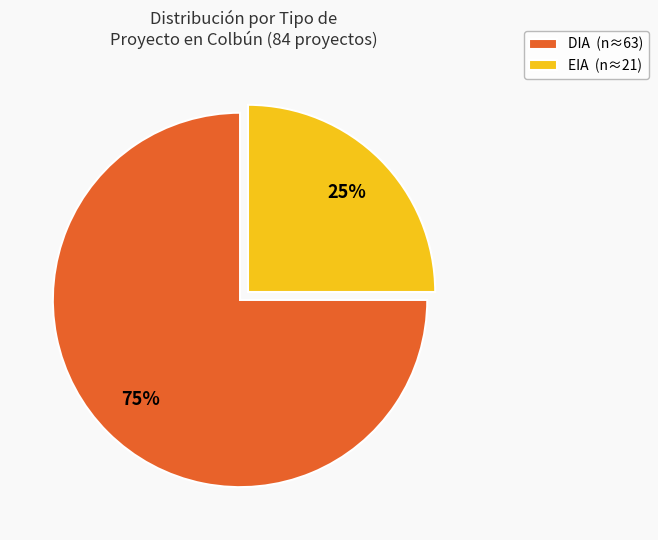

To the nearest percent, what is the difference between the EIA and DIA slice percentages?

50%